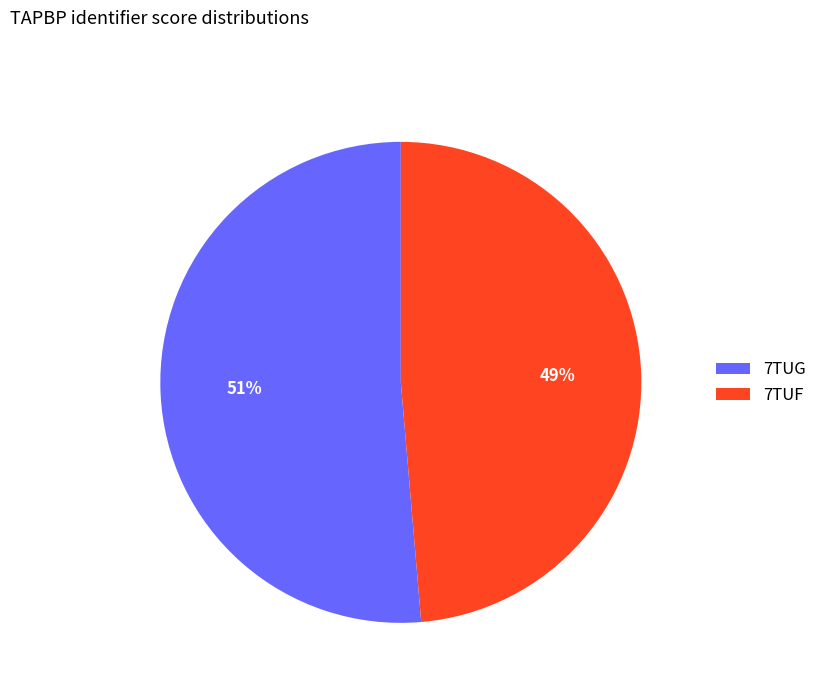

How many segments does this pie chart have?

2